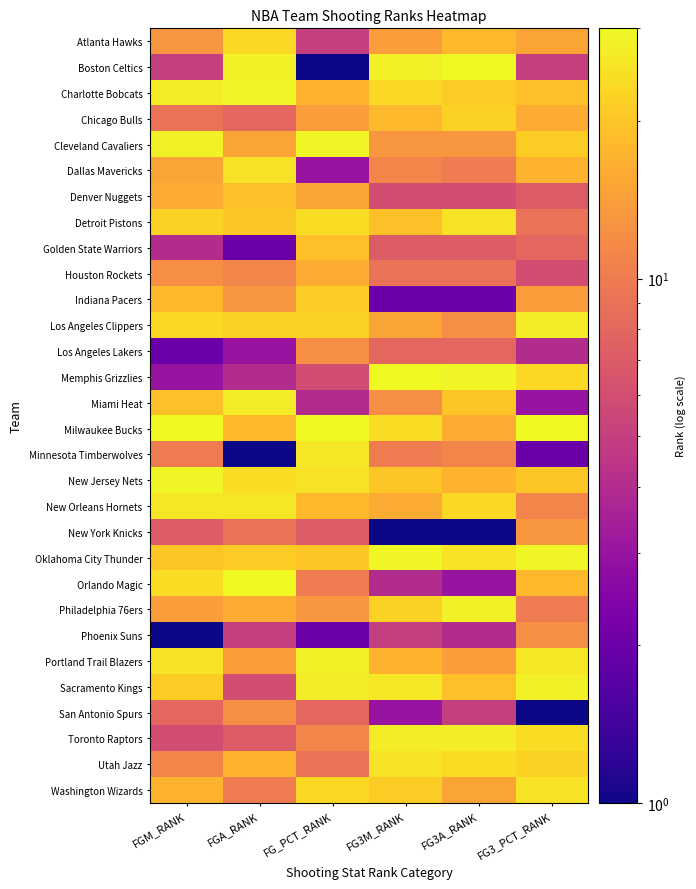

Reading right to left, extract all data points from this chart.

Atlanta Hawks: FG3_PCT_RANK=15	FG3A_RANK=18	FG3M_RANK=14	FG_PCT_RANK=5	FGA_RANK=23	FGM_RANK=13
Boston Celtics: FG3_PCT_RANK=5	FG3A_RANK=30	FG3M_RANK=28	FG_PCT_RANK=1	FGA_RANK=28	FGM_RANK=5
Charlotte Bobcats: FG3_PCT_RANK=19	FG3A_RANK=21	FG3M_RANK=23	FG_PCT_RANK=17	FGA_RANK=29	FGM_RANK=27
Chicago Bulls: FG3_PCT_RANK=16	FG3A_RANK=22	FG3M_RANK=18	FG_PCT_RANK=14	FGA_RANK=8	FGM_RANK=9
Cleveland Cavaliers: FG3_PCT_RANK=21	FG3A_RANK=13	FG3M_RANK=13	FG_PCT_RANK=29	FGA_RANK=15	FGM_RANK=28
Dallas Mavericks: FG3_PCT_RANK=17	FG3A_RANK=10	FG3M_RANK=11	FG_PCT_RANK=3	FGA_RANK=25	FGM_RANK=15
Denver Nuggets: FG3_PCT_RANK=7	FG3A_RANK=6	FG3M_RANK=6	FG_PCT_RANK=15	FGA_RANK=19	FGM_RANK=16
Detroit Pistons: FG3_PCT_RANK=9	FG3A_RANK=25	FG3M_RANK=19	FG_PCT_RANK=24	FGA_RANK=20	FGM_RANK=22
Golden State Warriors: FG3_PCT_RANK=8	FG3A_RANK=7	FG3M_RANK=7	FG_PCT_RANK=19	FGA_RANK=2	FGM_RANK=4
Houston Rockets: FG3_PCT_RANK=6	FG3A_RANK=9	FG3M_RANK=9	FG_PCT_RANK=16	FGA_RANK=11	FGM_RANK=12
Indiana Pacers: FG3_PCT_RANK=14	FG3A_RANK=2	FG3M_RANK=2	FG_PCT_RANK=21	FGA_RANK=13	FGM_RANK=18
Los Angeles Clippers: FG3_PCT_RANK=27	FG3A_RANK=12	FG3M_RANK=15	FG_PCT_RANK=22	FGA_RANK=22	FGM_RANK=23
Los Angeles Lakers: FG3_PCT_RANK=4	FG3A_RANK=8	FG3M_RANK=8	FG_PCT_RANK=12	FGA_RANK=3	FGM_RANK=2
Memphis Grizzlies: FG3_PCT_RANK=23	FG3A_RANK=29	FG3M_RANK=30	FG_PCT_RANK=6	FGA_RANK=4	FGM_RANK=3
Miami Heat: FG3_PCT_RANK=3	FG3A_RANK=20	FG3M_RANK=12	FG_PCT_RANK=4	FGA_RANK=27	FGM_RANK=19
Milwaukee Bucks: FG3_PCT_RANK=30	FG3A_RANK=16	FG3M_RANK=24	FG_PCT_RANK=30	FGA_RANK=18	FGM_RANK=30
Minnesota Timberwolves: FG3_PCT_RANK=2	FG3A_RANK=11	FG3M_RANK=10	FG_PCT_RANK=26	FGA_RANK=1	FGM_RANK=10
New Jersey Nets: FG3_PCT_RANK=20	FG3A_RANK=17	FG3M_RANK=20	FG_PCT_RANK=25	FGA_RANK=24	FGM_RANK=29
New Orleans Hornets: FG3_PCT_RANK=11	FG3A_RANK=23	FG3M_RANK=16	FG_PCT_RANK=18	FGA_RANK=26	FGM_RANK=26
New York Knicks: FG3_PCT_RANK=13	FG3A_RANK=1	FG3M_RANK=1	FG_PCT_RANK=7	FGA_RANK=9	FGM_RANK=7
Oklahoma City Thunder: FG3_PCT_RANK=29	FG3A_RANK=25	FG3M_RANK=29	FG_PCT_RANK=20	FGA_RANK=21	FGM_RANK=20
Orlando Magic: FG3_PCT_RANK=18	FG3A_RANK=3	FG3M_RANK=4	FG_PCT_RANK=10	FGA_RANK=30	FGM_RANK=24
Philadelphia 76ers: FG3_PCT_RANK=10	FG3A_RANK=28	FG3M_RANK=22	FG_PCT_RANK=13	FGA_RANK=16	FGM_RANK=14
Phoenix Suns: FG3_PCT_RANK=12	FG3A_RANK=4	FG3M_RANK=5	FG_PCT_RANK=2	FGA_RANK=5	FGM_RANK=1
Portland Trail Blazers: FG3_PCT_RANK=26	FG3A_RANK=14	FG3M_RANK=17	FG_PCT_RANK=28	FGA_RANK=14	FGM_RANK=25
Sacramento Kings: FG3_PCT_RANK=28	FG3A_RANK=19	FG3M_RANK=26	FG_PCT_RANK=27	FGA_RANK=6	FGM_RANK=21
San Antonio Spurs: FG3_PCT_RANK=1	FG3A_RANK=5	FG3M_RANK=3	FG_PCT_RANK=8	FGA_RANK=12	FGM_RANK=8
Toronto Raptors: FG3_PCT_RANK=24	FG3A_RANK=27	FG3M_RANK=27	FG_PCT_RANK=11	FGA_RANK=7	FGM_RANK=6
Utah Jazz: FG3_PCT_RANK=22	FG3A_RANK=24	FG3M_RANK=25	FG_PCT_RANK=9	FGA_RANK=17	FGM_RANK=11
Washington Wizards: FG3_PCT_RANK=25	FG3A_RANK=15	FG3M_RANK=21	FG_PCT_RANK=23	FGA_RANK=10	FGM_RANK=17